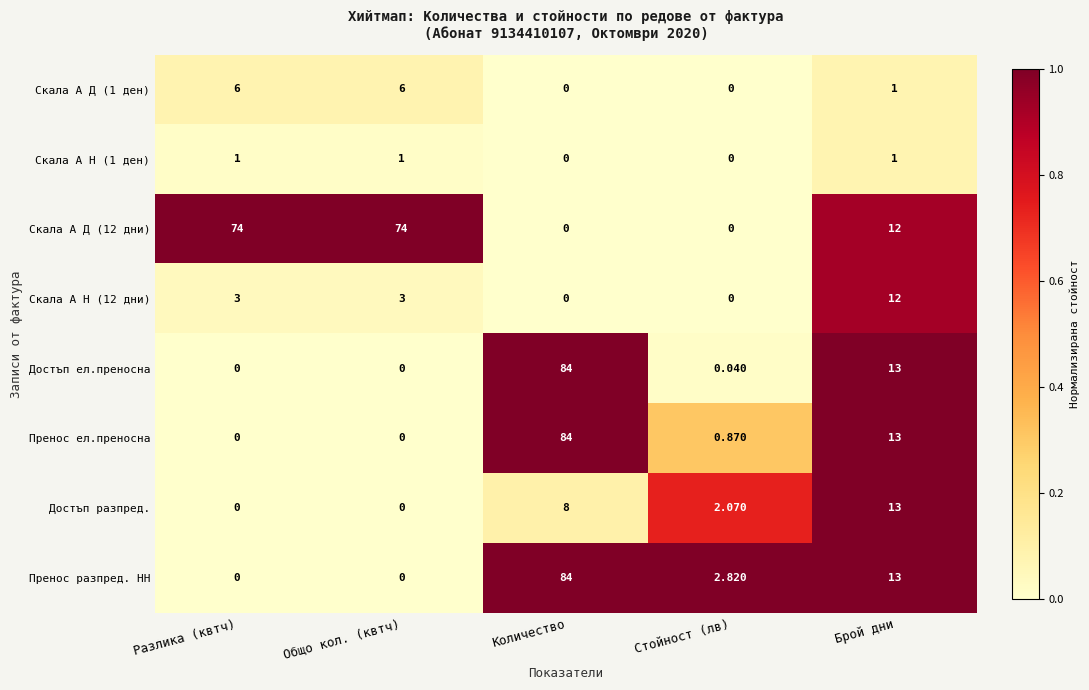

At how many categories does at least one series exceed 0?

5